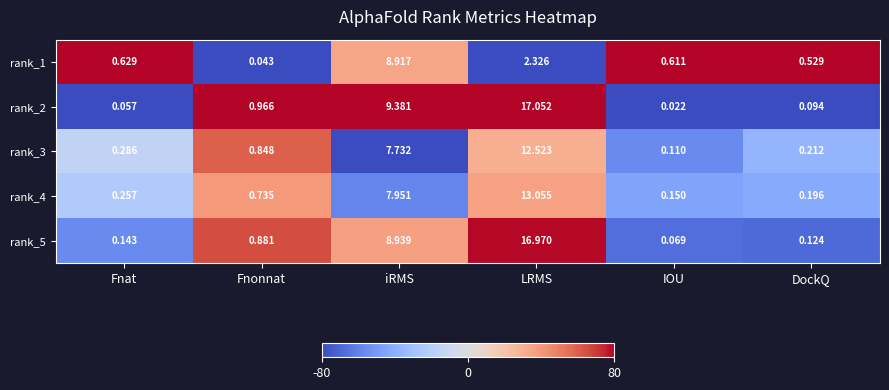

Where is rank_4 nearest to the value 6?

iRMS